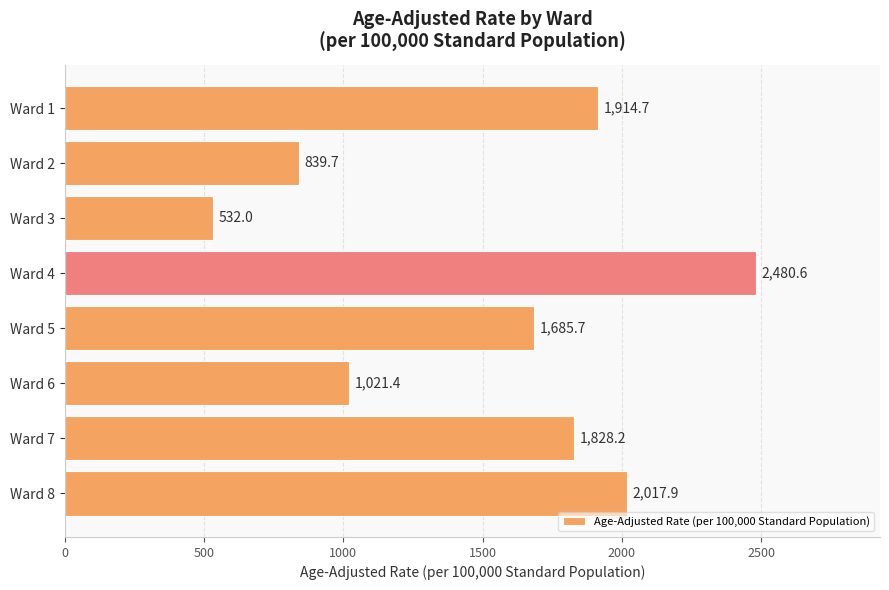

Count the number of categories in the chart.

8